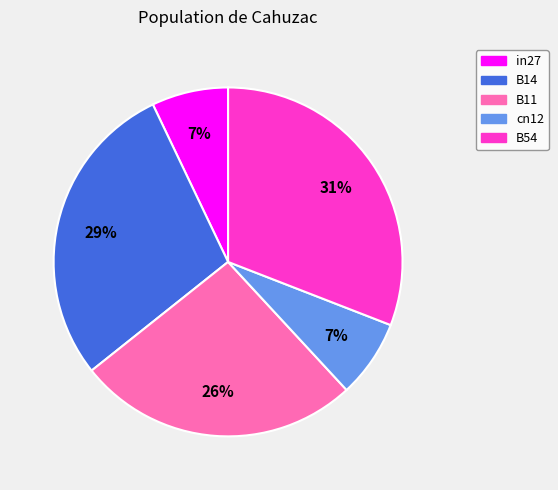

Does B11 represent more than half of the total?

No